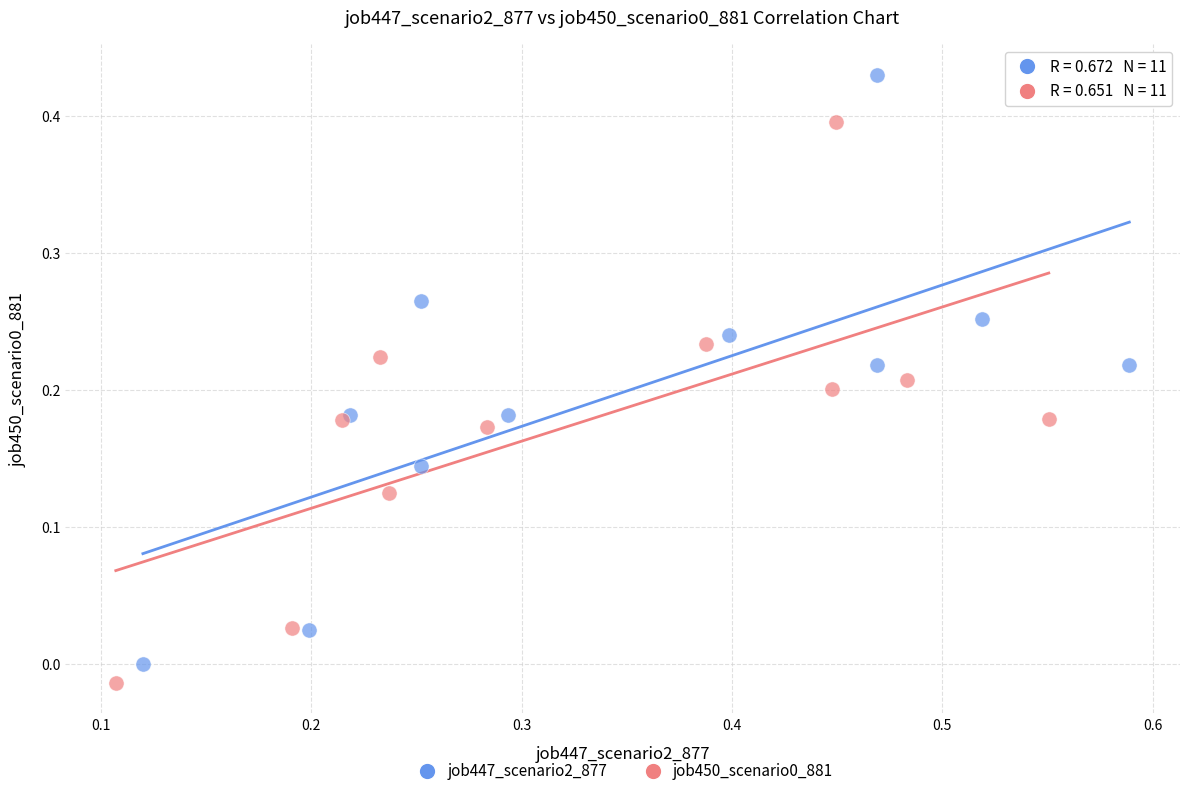

Which series has the widest spread of Y values?

job447_scenario2_877